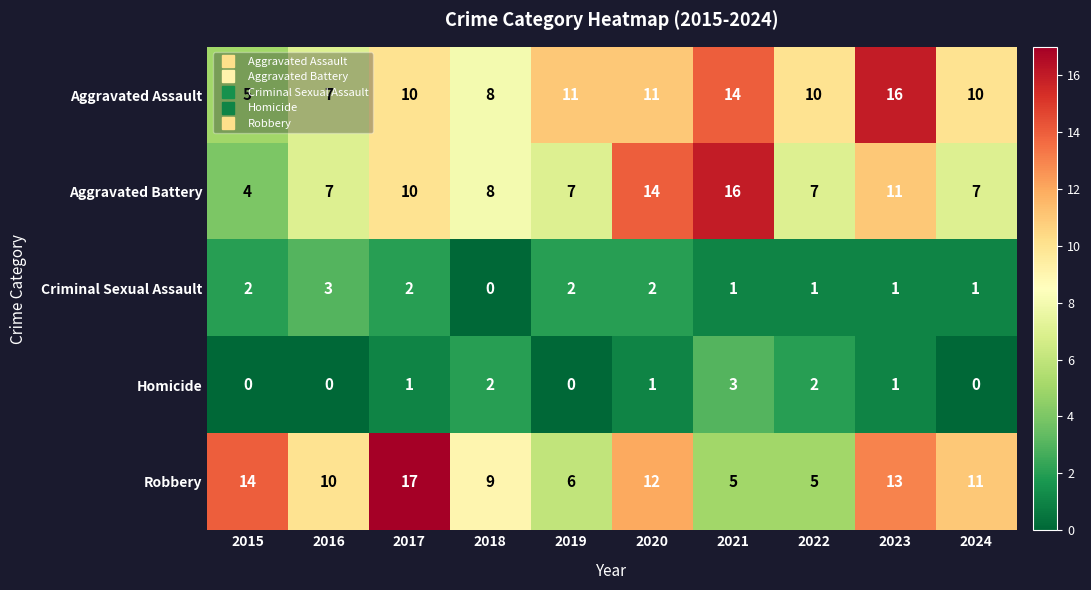

Count the number of data series in this chart.

5